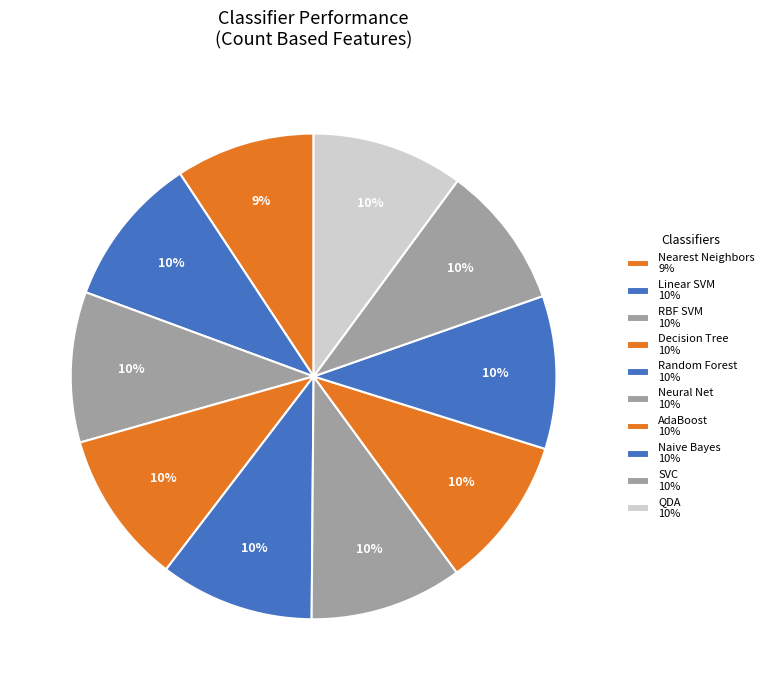

Is there a majority slice in this chart?

No